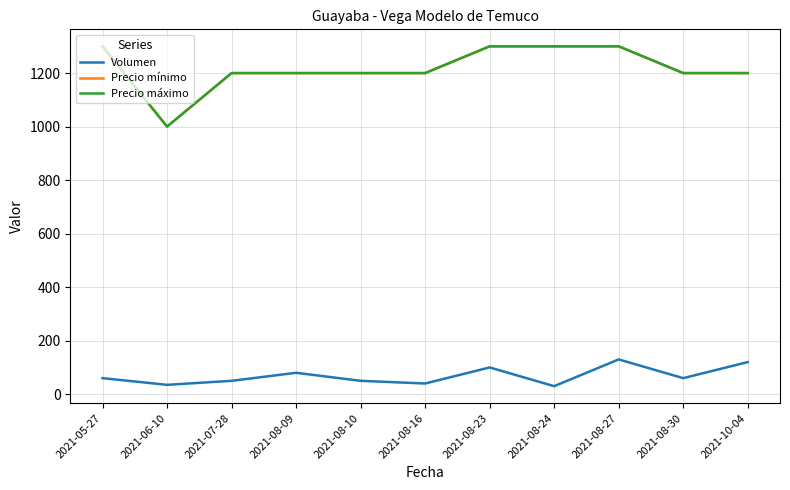

Is it true that Precio máximo equals 544 at 2021-08-30?

False